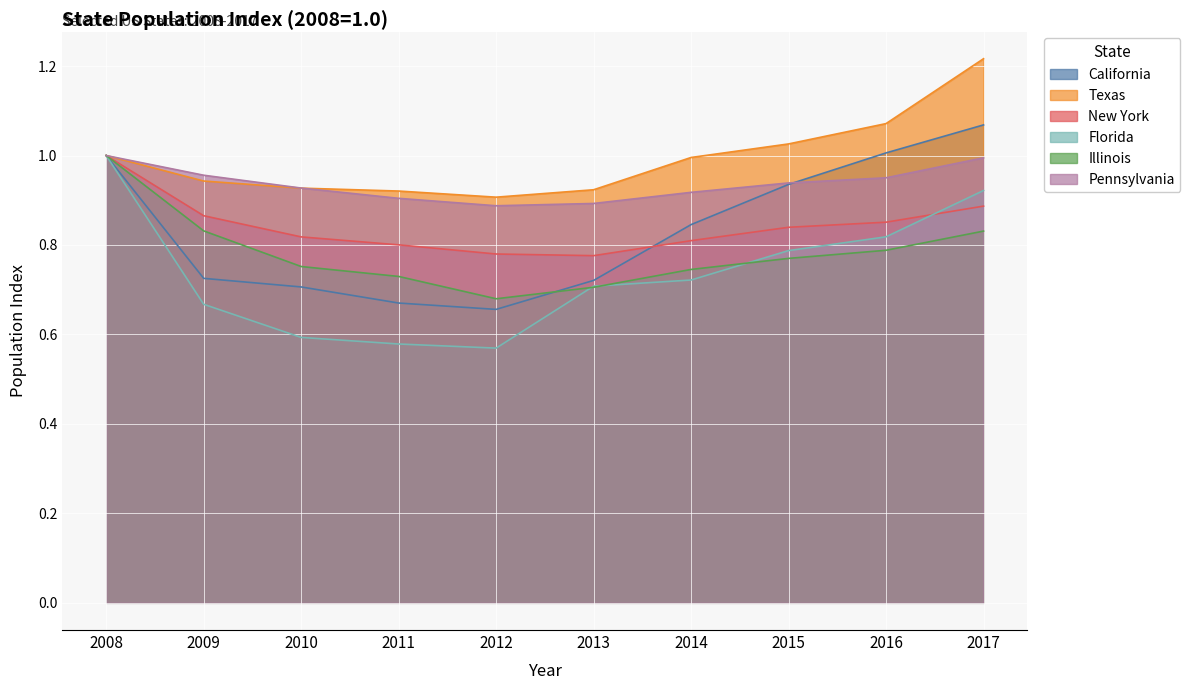

What is the spread (max minus min) of values at 2016?

0.3